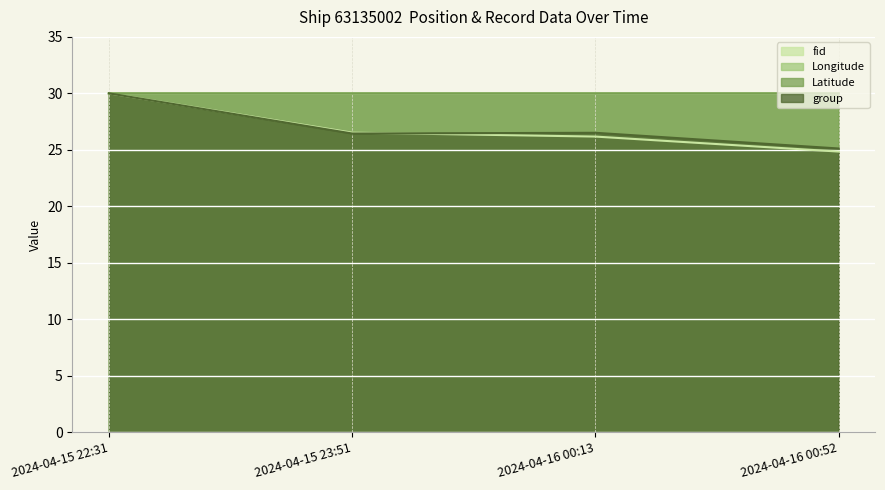

What is the difference between the group values at 2024-04-16 00:52 and 2024-04-16 00:13?

1.4